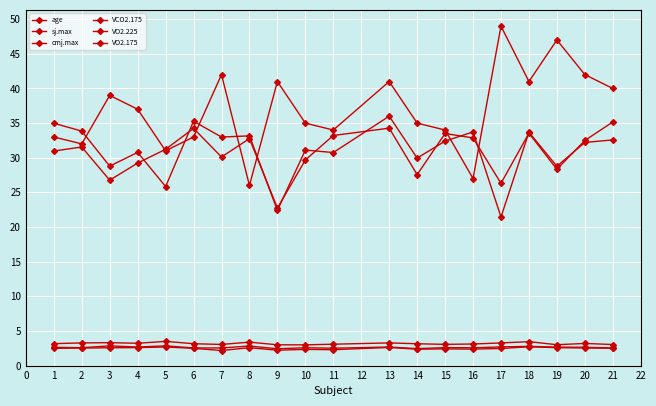

What is the sum of all VO2.175 values?

52.6